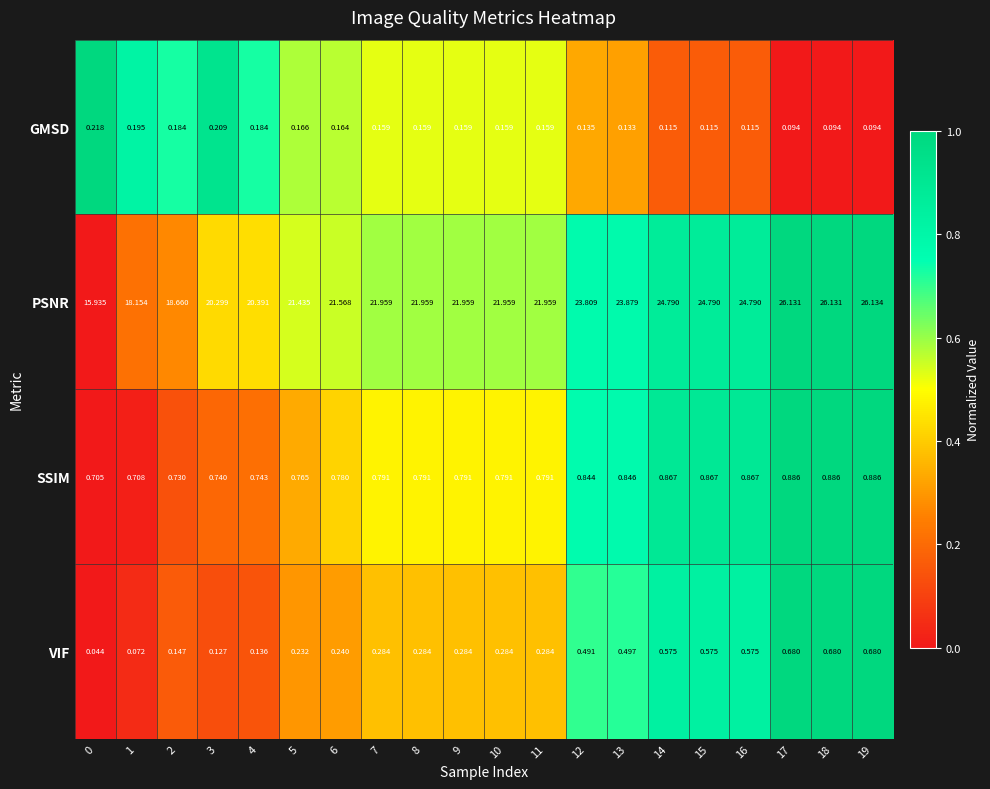

How many series are shown in this chart?

4